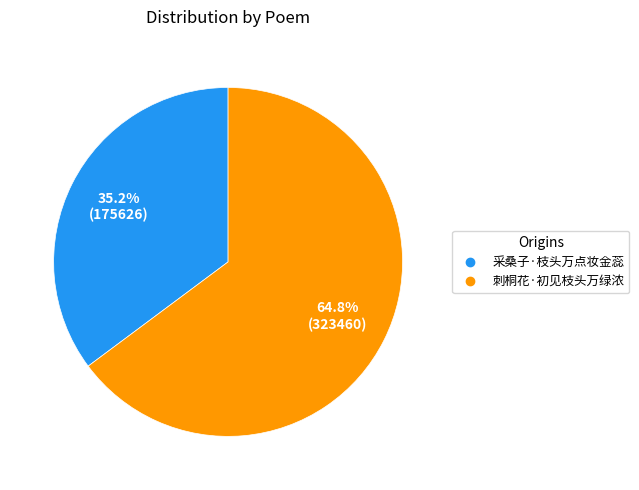

To the nearest percent, what is the difference between the 采桑子·枝头万点妆金蕊 and 刺桐花·初见枝头万绿浓 slice percentages?

30%